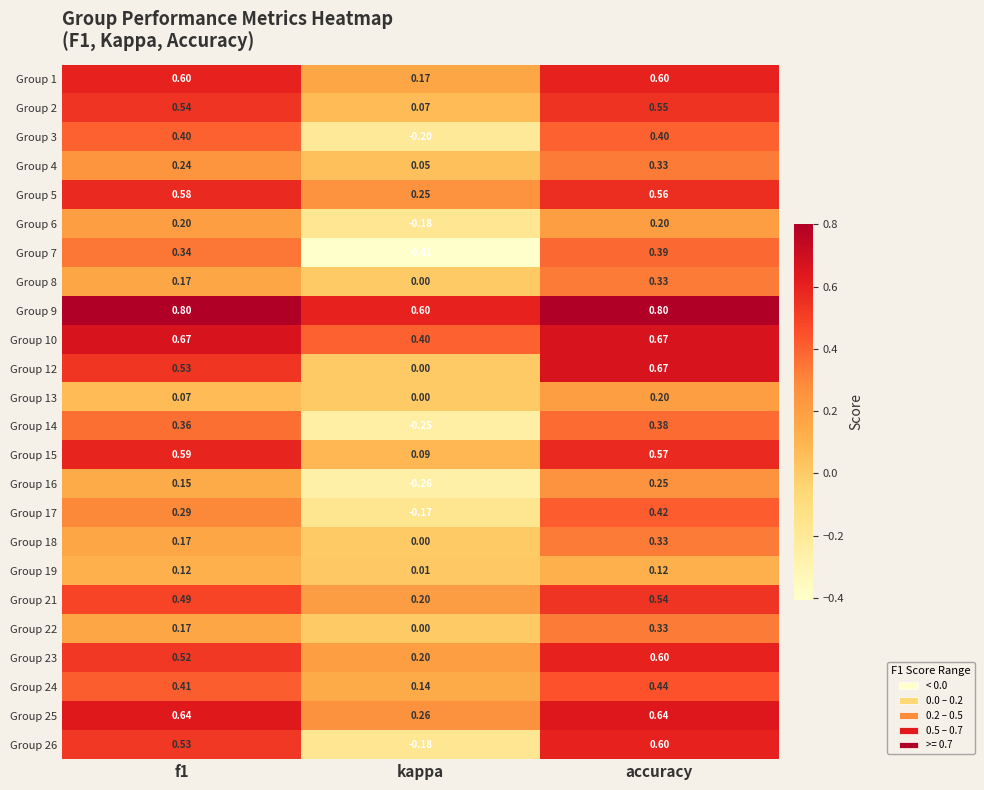

Which label corresponds to the smallest value in the chart?

kappa